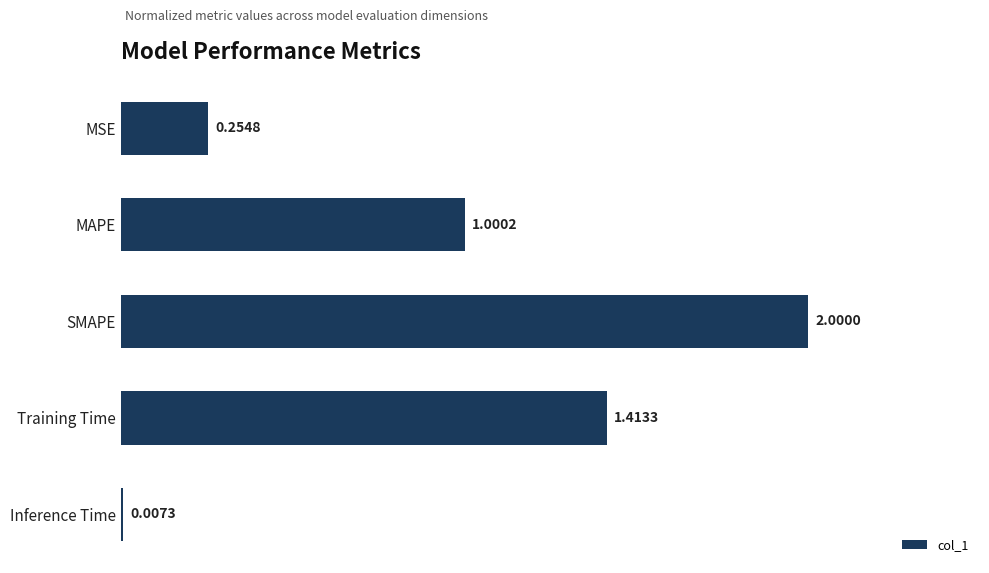

Which category has the highest value across all series?

SMAPE